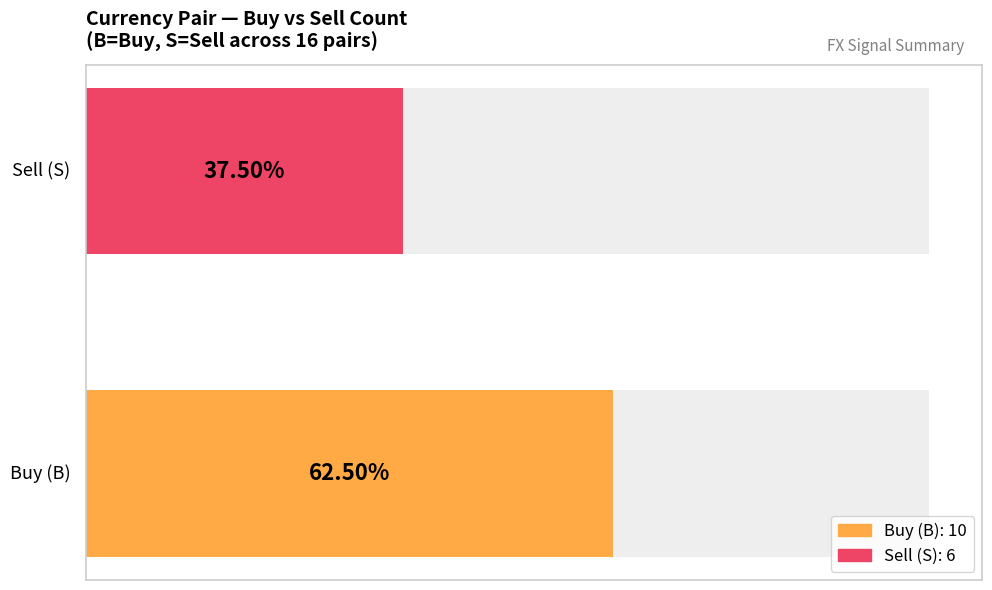

How many bars are there in each group?

2